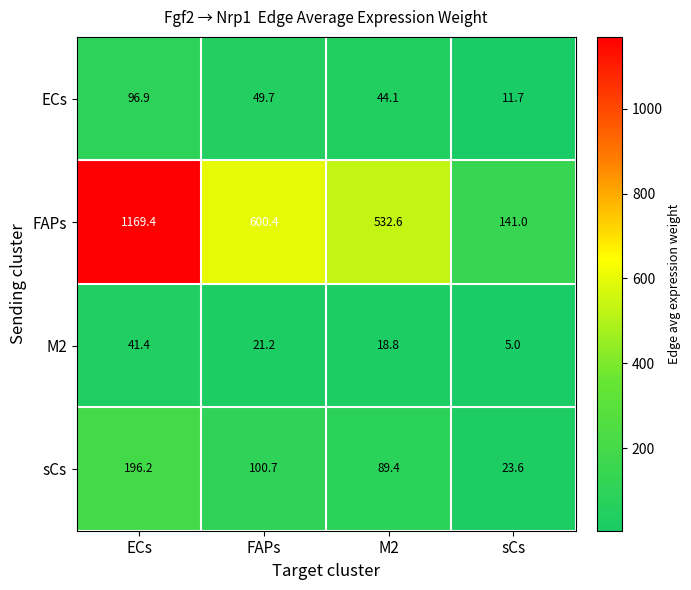

True or false: sCs has a value of 62.9 at FAPs.

False